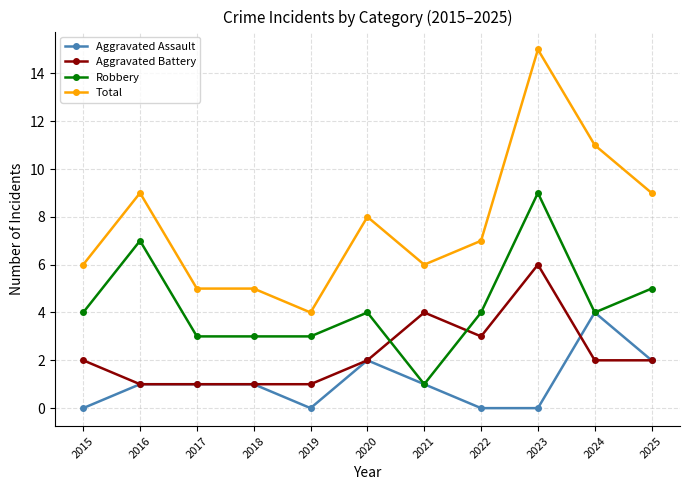

How many lines are shown in the chart?

4